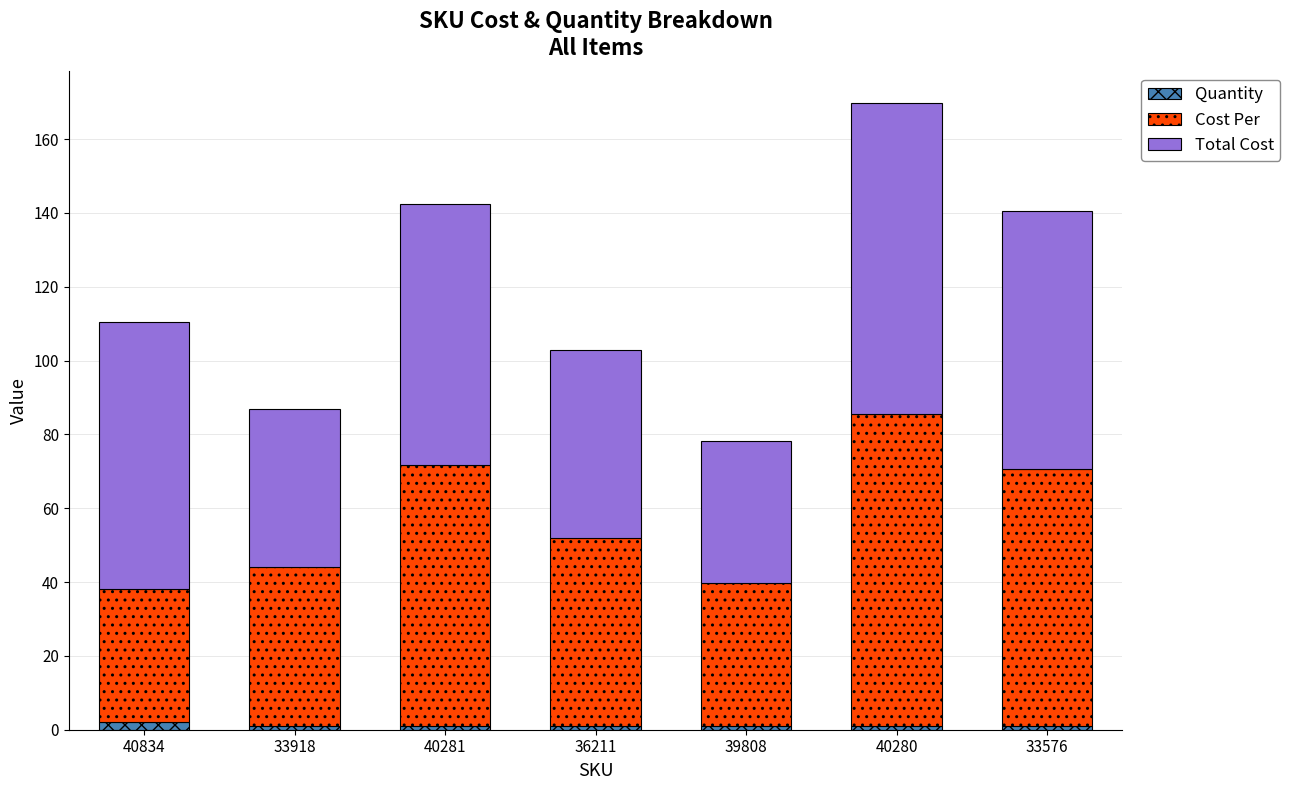

What is the sum of all Quantity values?

8.0